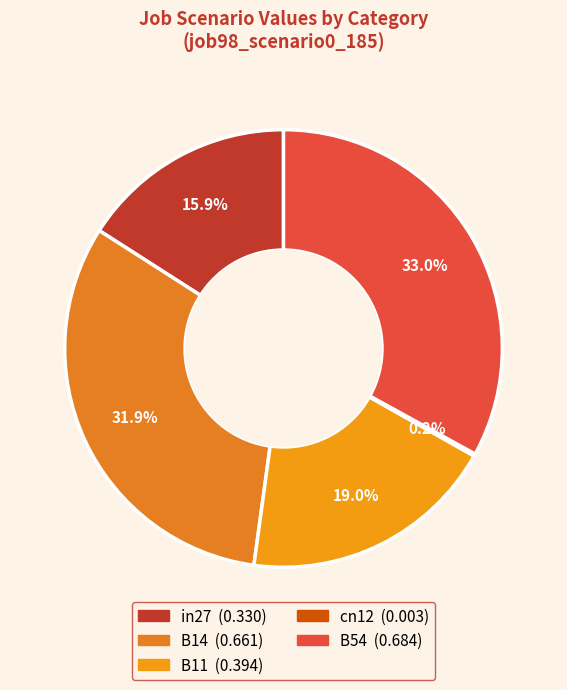

Count the number of slices in the pie.

5